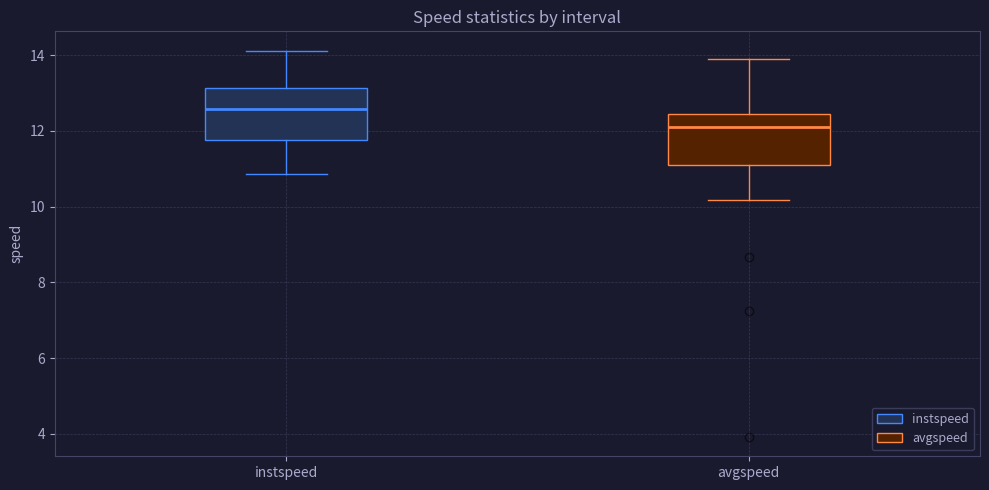

Reading left to right, transcribe this box plot: for each box, give where its median line is, the range the box spans, and where its two whiskers end, as read against the y-axis. The values are not printed on the chart, so give them approximately, as read against the axis.

instspeed: median 12.6, box 11.8 to 13.2, whiskers 10.8 to 14.2
avgspeed: median 12.2, box 11.2 to 12.4, whiskers 10.2 to 13.8